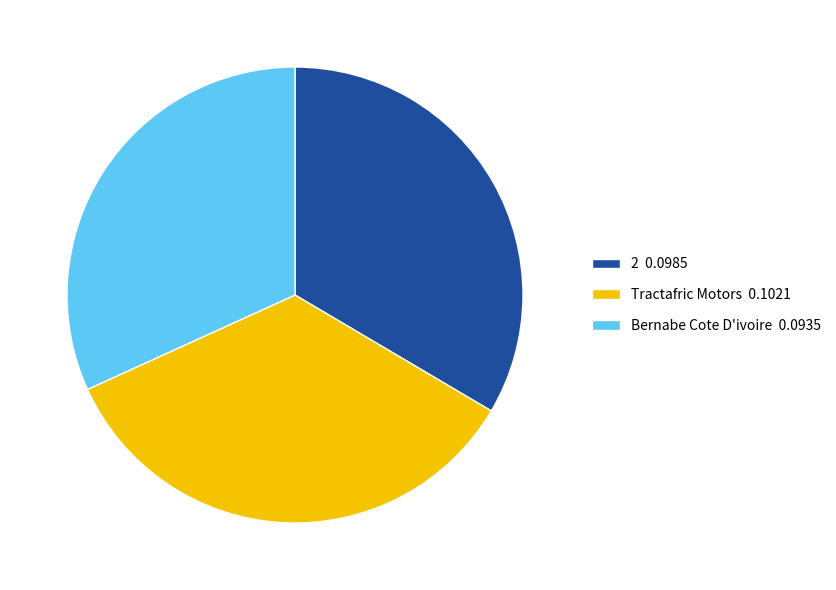

Rank the categories by value from highest to lowest.

Tractafric Motors 0.1021, 2 0.0985, Bernabe Cote D'ivoire 0.0935